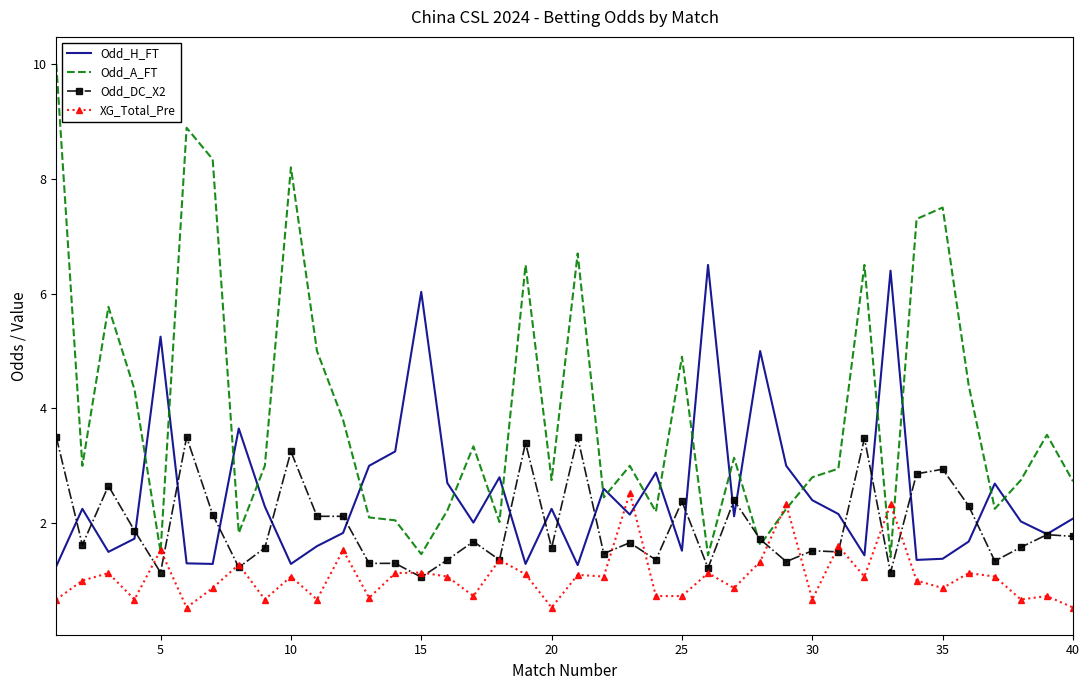

Which series ends up on top after the final intersection of Odd_H_FT and Odd_A_FT?

Odd_A_FT